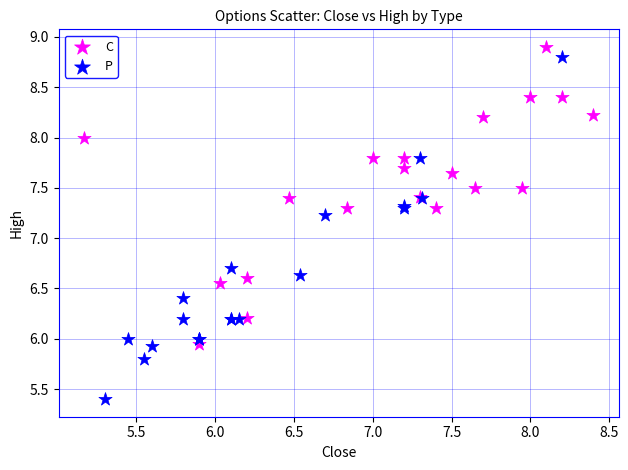

Which series contains the lowest Y value?

P